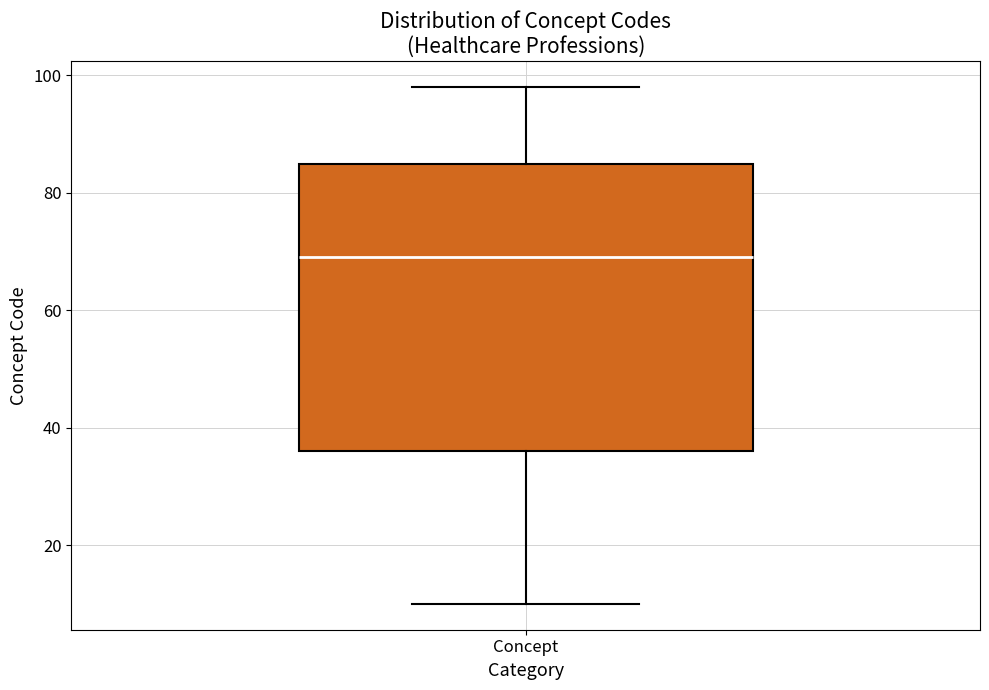

Where is the upper edge of the box for Concept on the y-axis? The values are not printed on the chart, so give them approximately, as read against the axis.

86